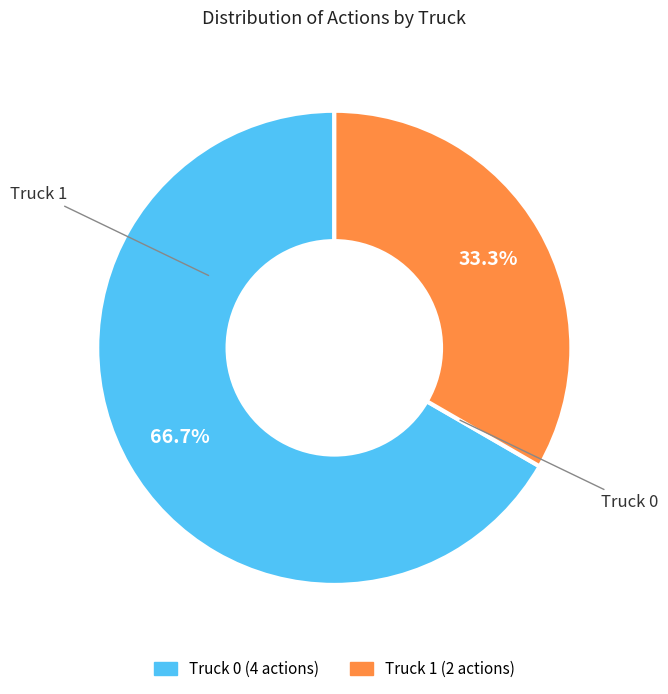

What is the ratio of the value at Truck 1 to the value at Truck 0?

0.5